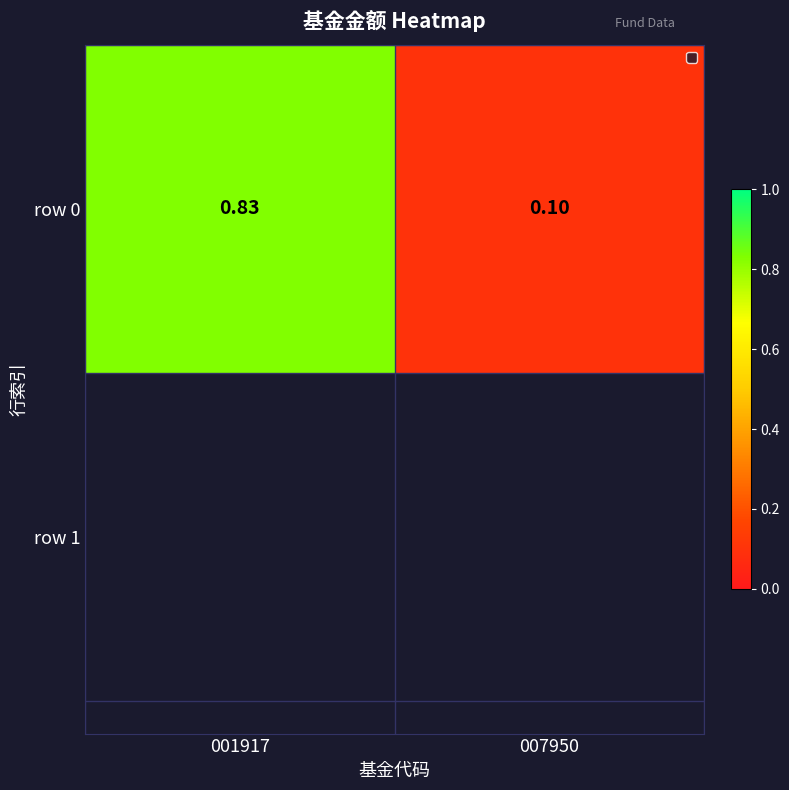

Which category has the lowest value across all series?

007950